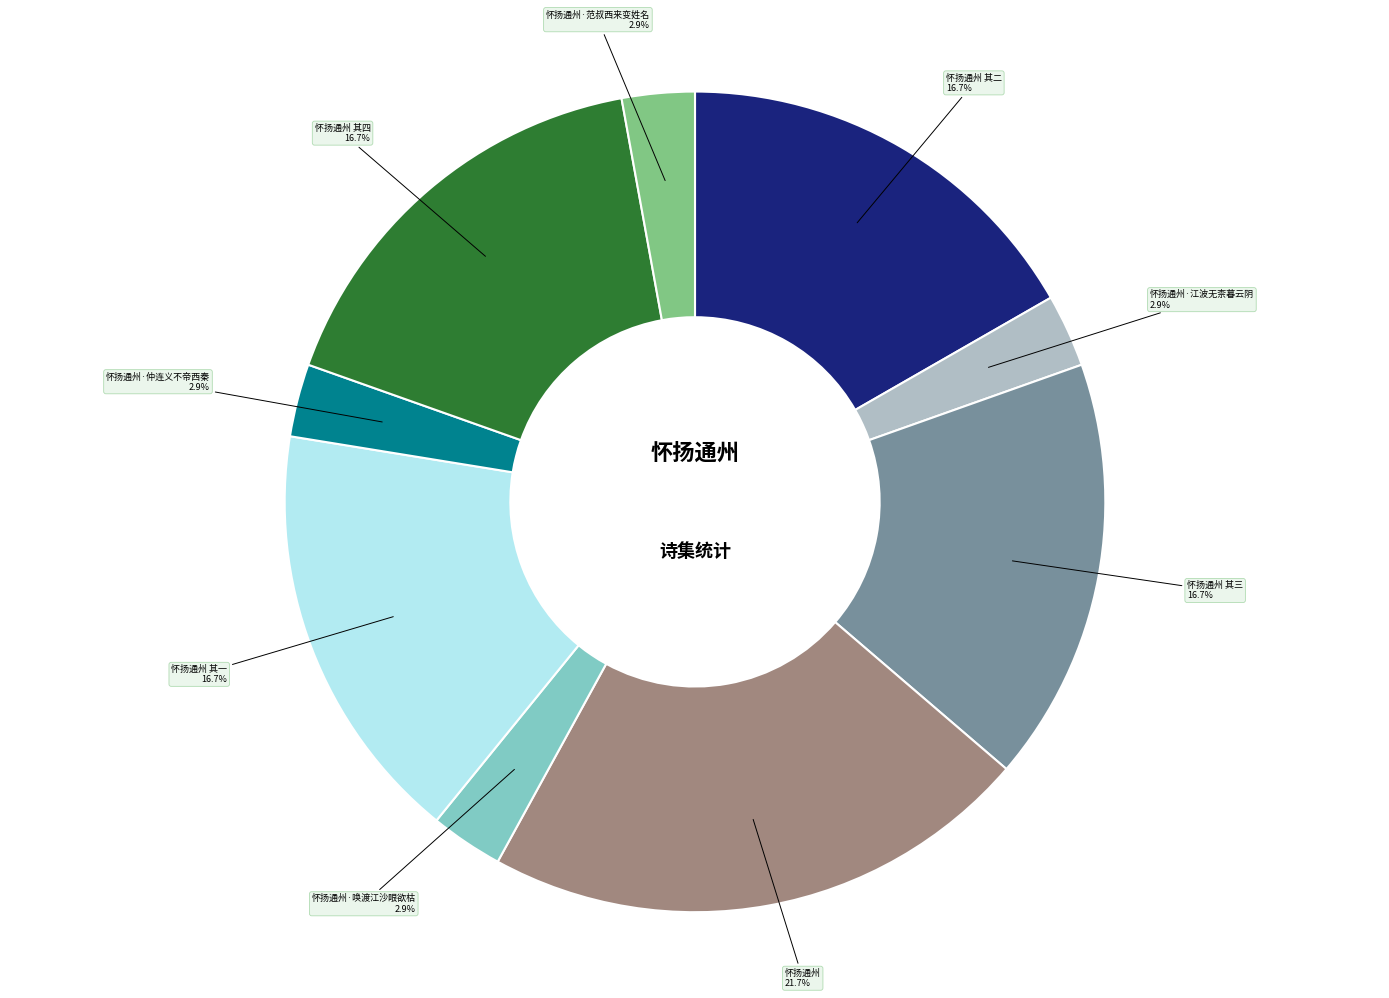

To the nearest percent, what is the average slice percentage?

11%